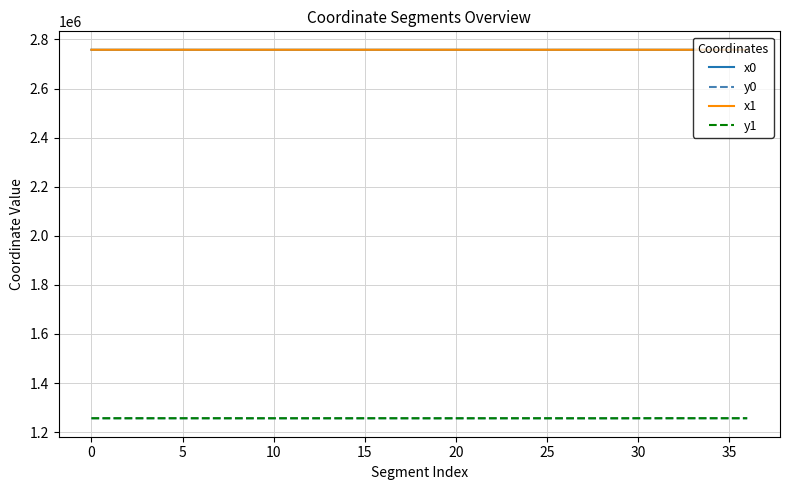

Does the chart have visible grid lines?

Yes